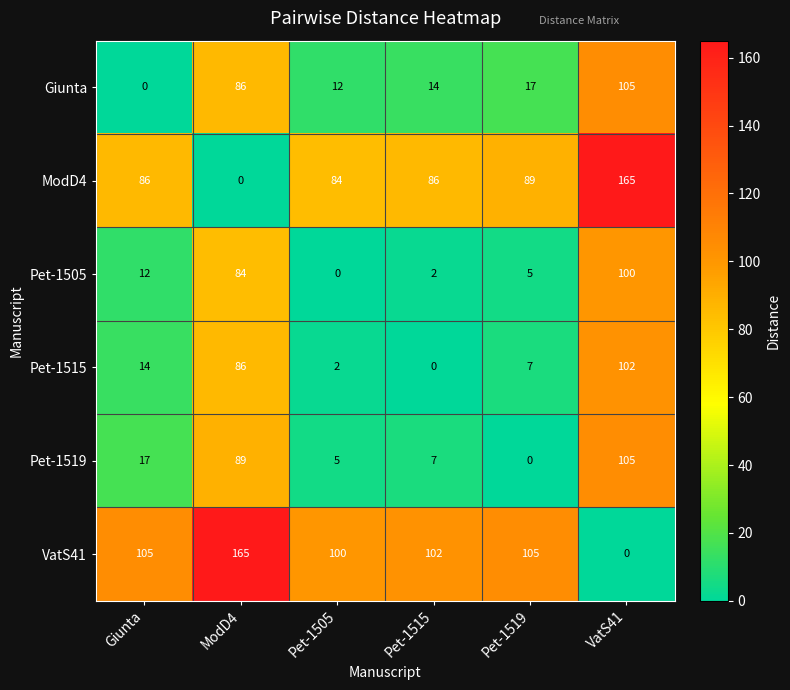

At which label is ModD4 closest to 82?

Pet-1505